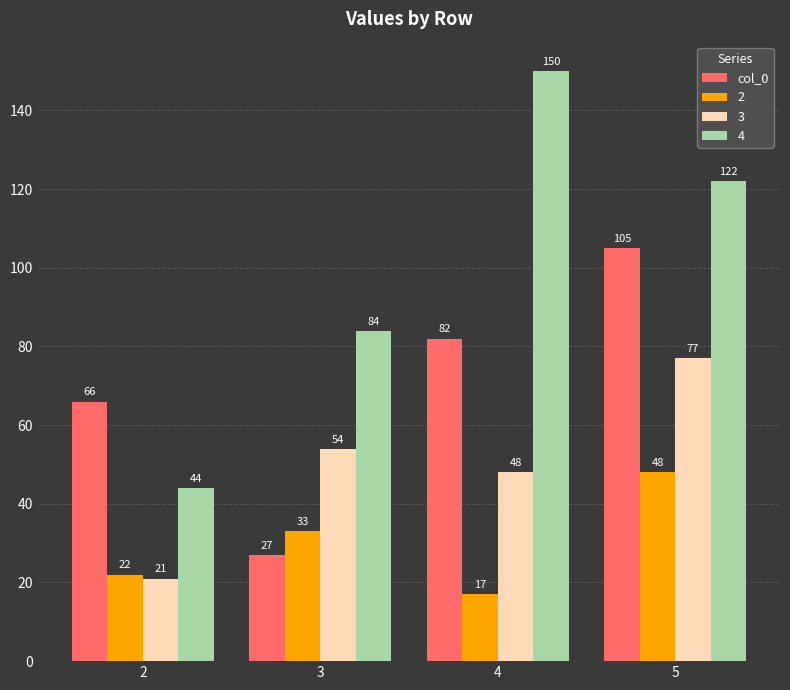

Reading right to left, what are all the values shown in this chart?

col_0: 5=105	4=82	3=27	2=66
2: 5=48	4=17	3=33	2=22
3: 5=77	4=48	3=54	2=21
4: 5=122	4=150	3=84	2=44